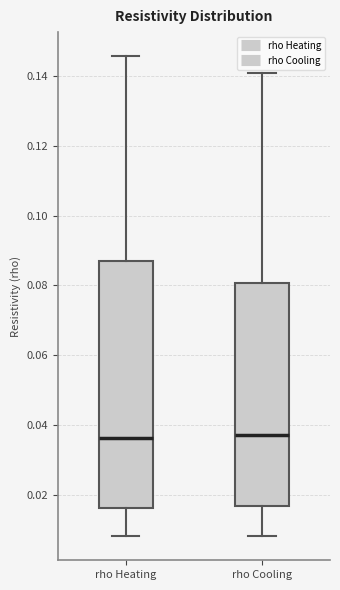

Reading left to right, transcribe this box plot: for each box, give where its median line is, the range the box spans, and where its two whiskers end, as read against the y-axis. The values are not printed on the chart, so give them approximately, as read against the axis.

rho Heating: median 0.036, box 0.016 to 0.088, whiskers 0.008 to 0.146
rho Cooling: median 0.038, box 0.016 to 0.080, whiskers 0.008 to 0.140